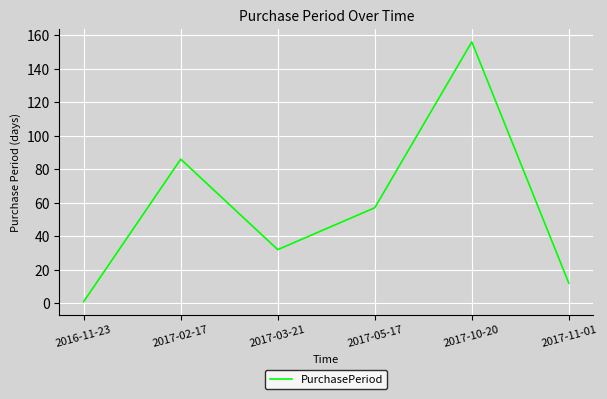

Rank the categories by value from highest to lowest.

2017-10-20, 2017-02-17, 2017-05-17, 2017-03-21, 2017-11-01, 2016-11-23